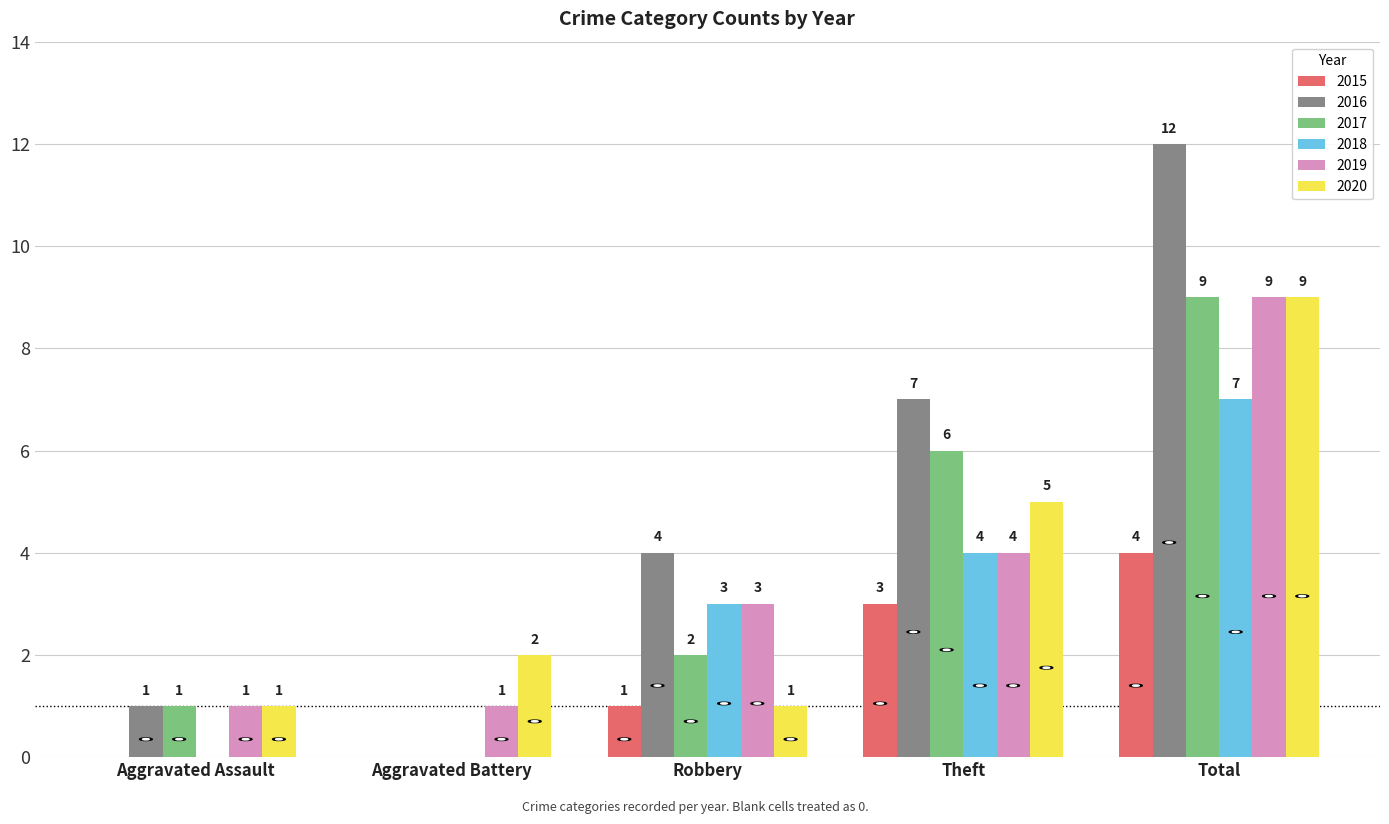

What is the sum of all 2015 values?

8